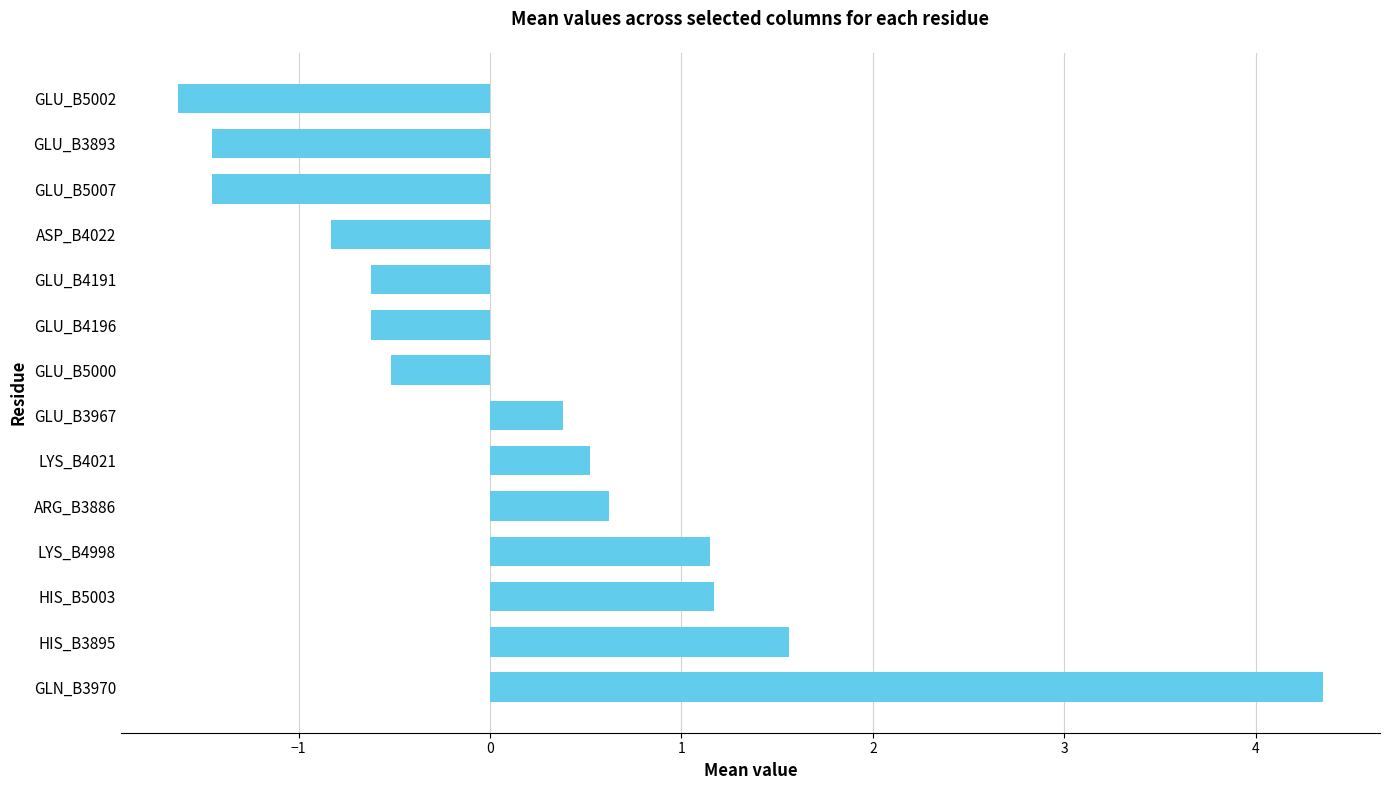

Read the value at GLU_B3967.

0.4